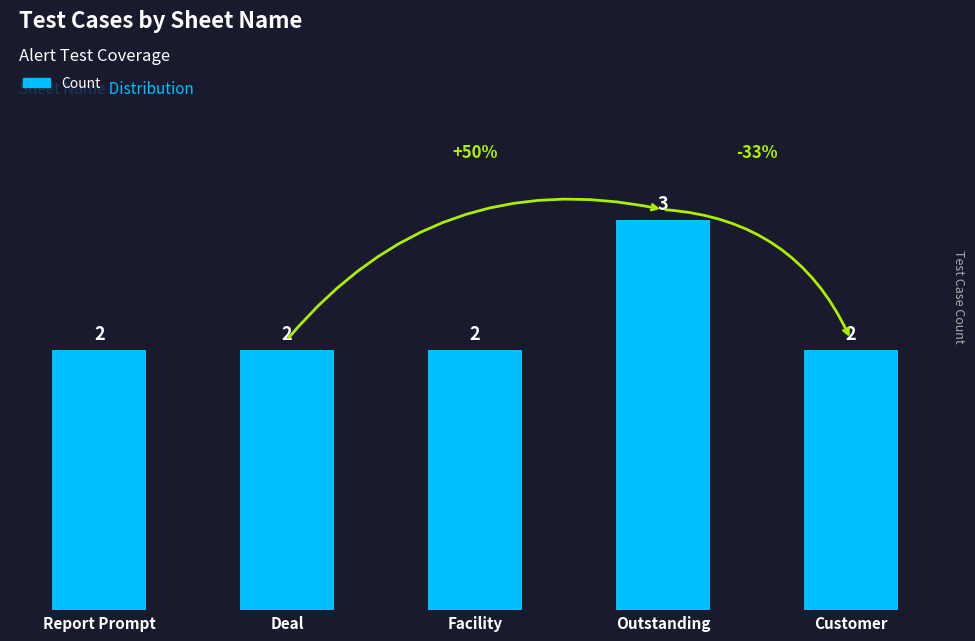

What is the sum of all values?

11